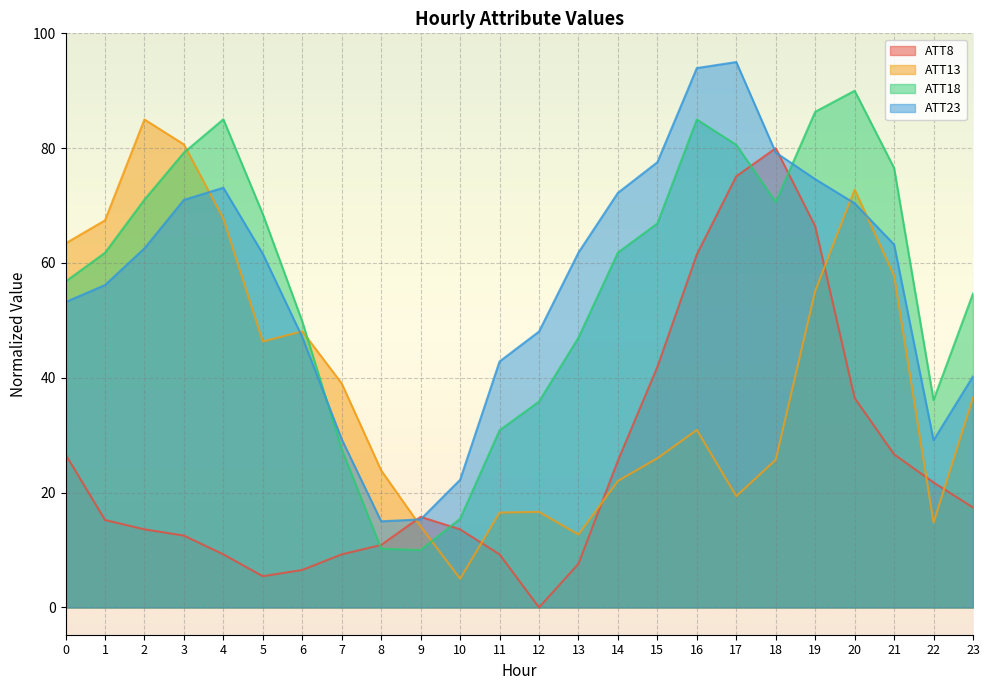

What is the difference between the ATT13 values at 10 and 20?

67.8